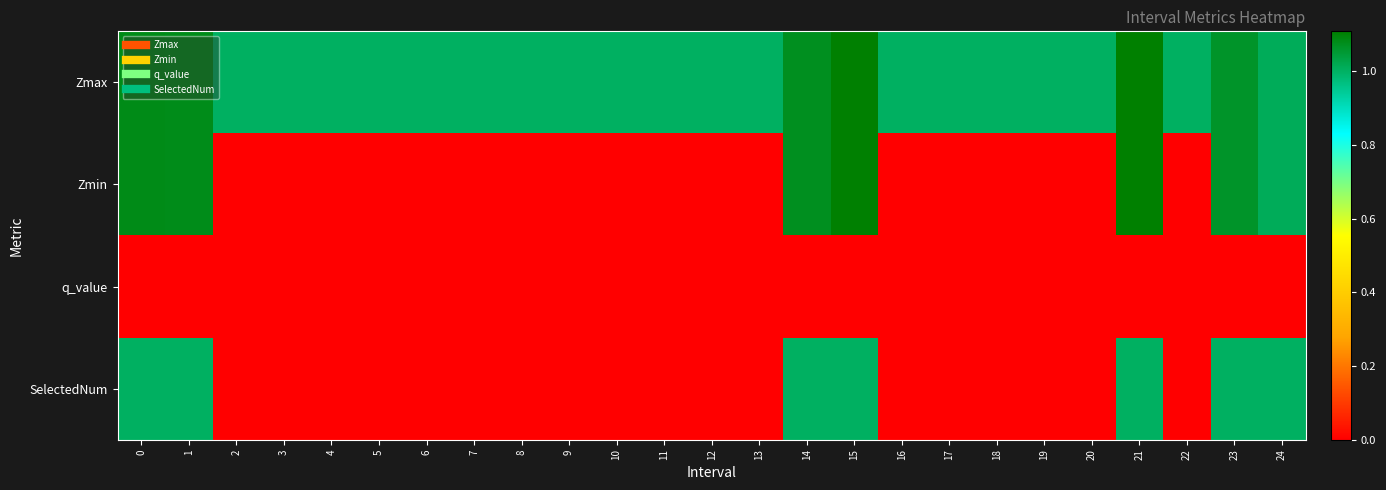

What is the spread (max minus min) of values at 19?

1.0